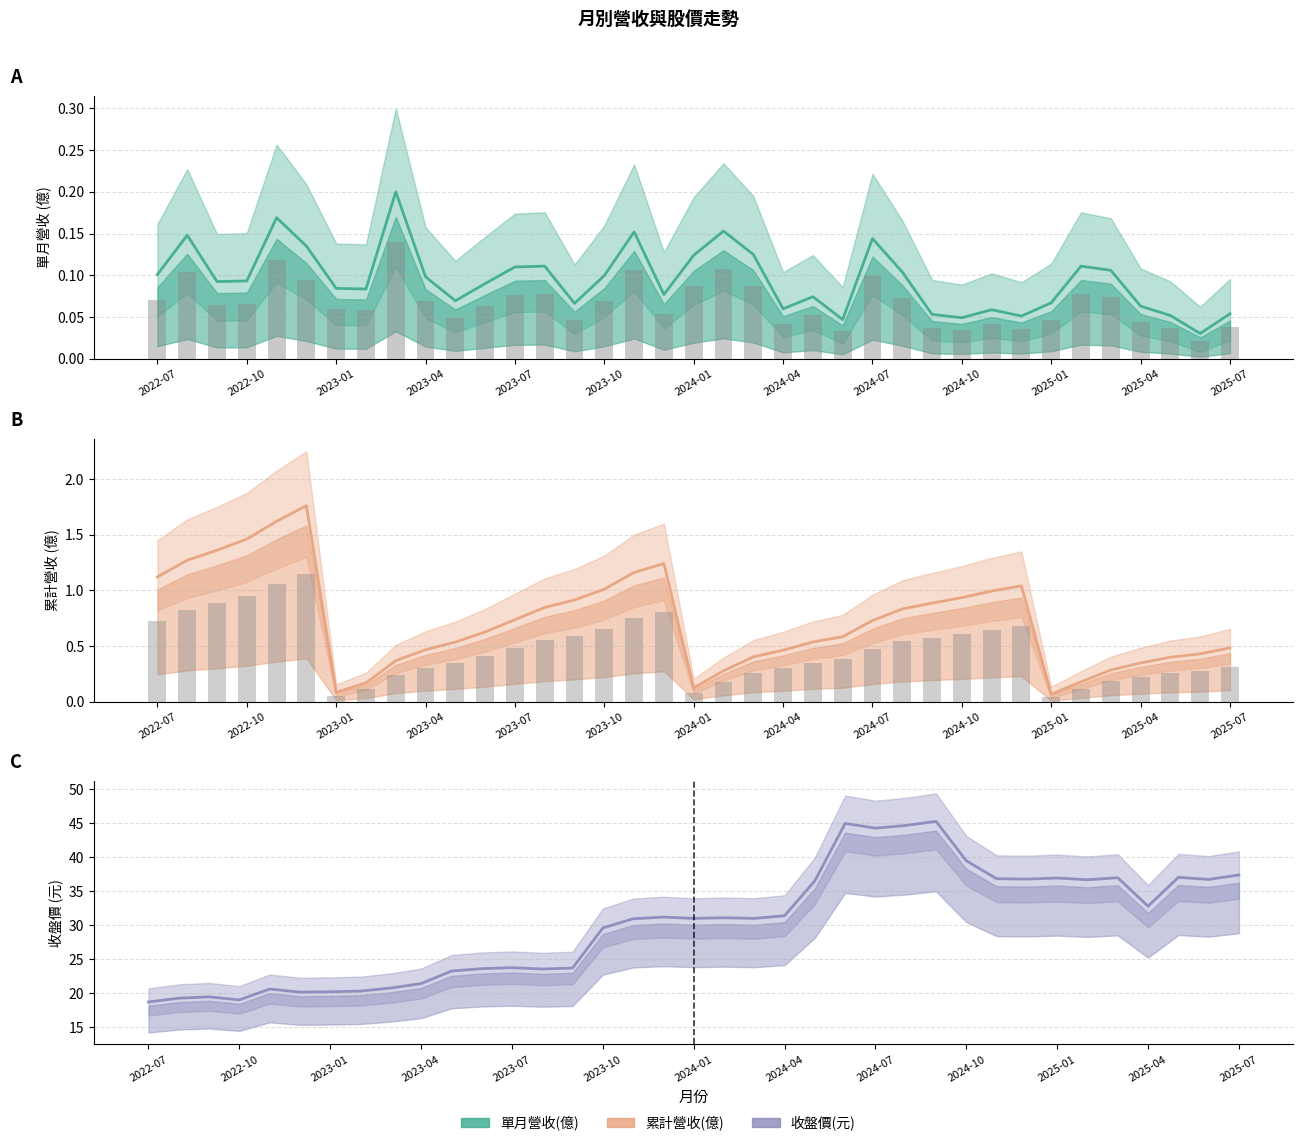

List the series in order of their peak value, highest first.

收盤價(元), 累計營收(億), 單月營收(億)